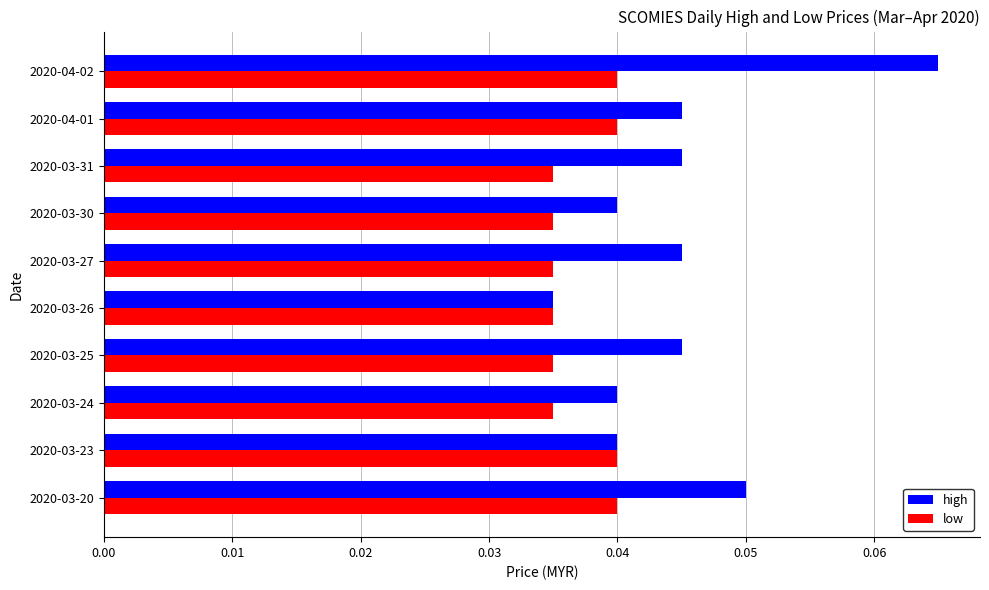

How many high values are between 0 and 1?

10